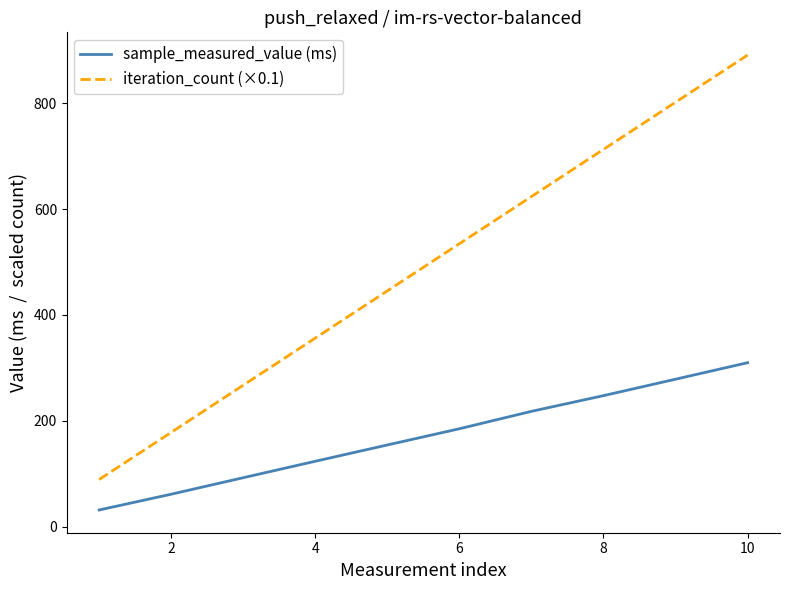

Which series has the largest total across all categories?

iteration_count (×0.1)